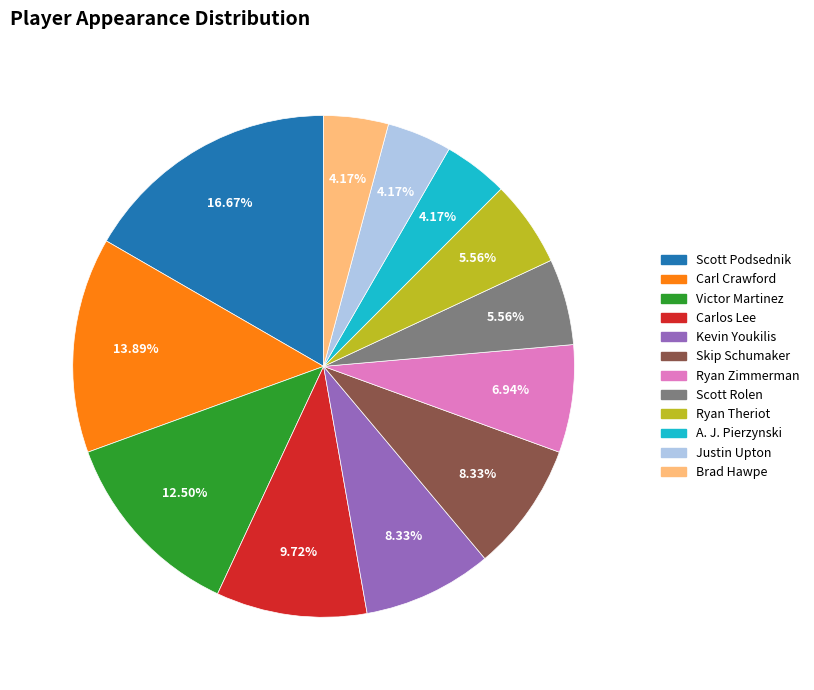

Is there a majority slice in this chart?

No